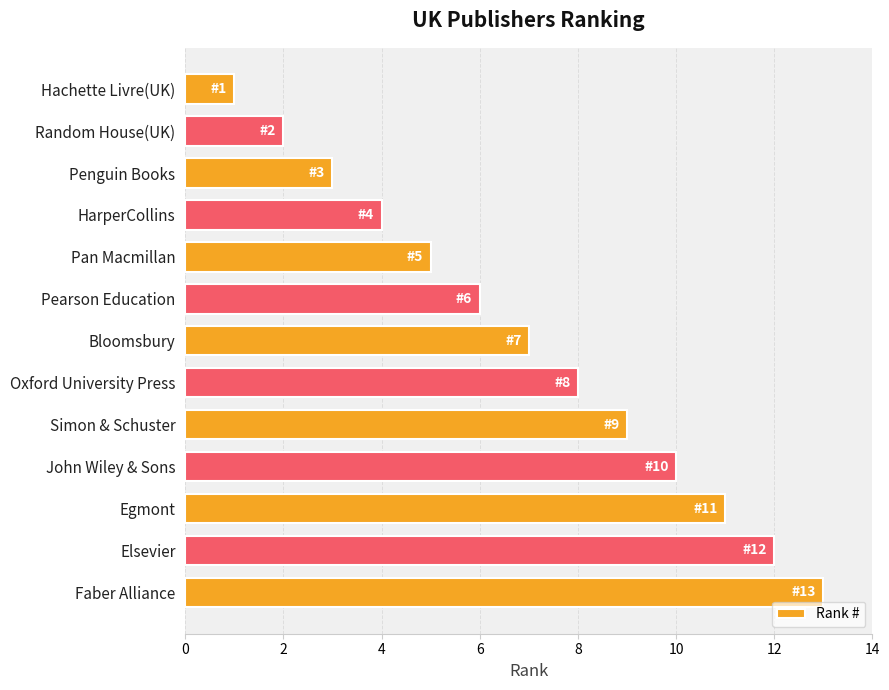

The chart shows a value of 17 at Egmont. True or false?

False